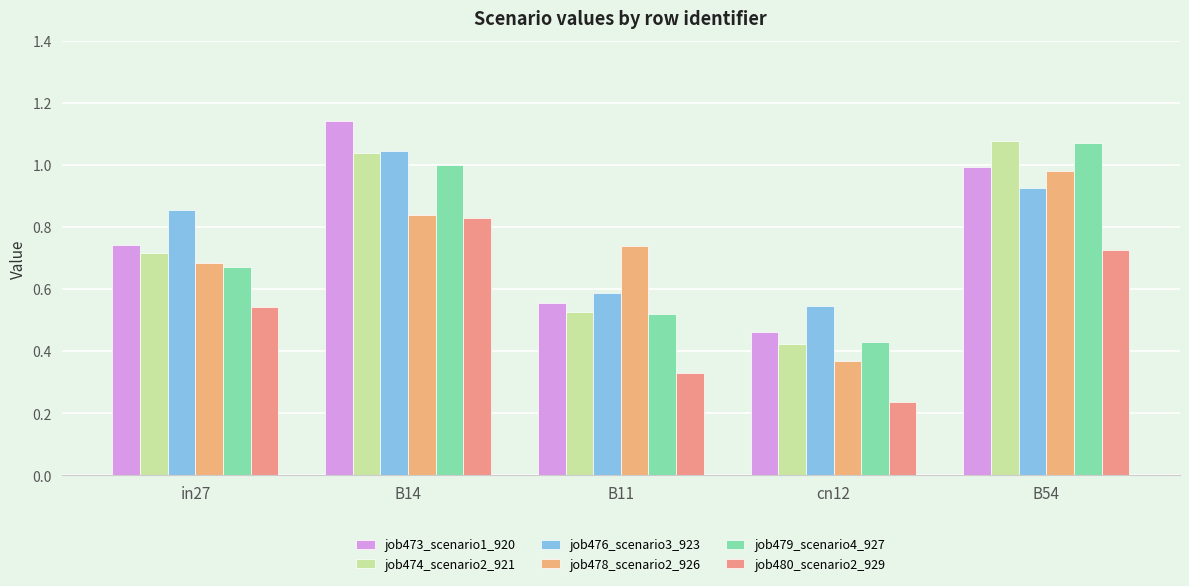

What is the sum of the job473_scenario1_920 values at B54 and cn12?

1.5